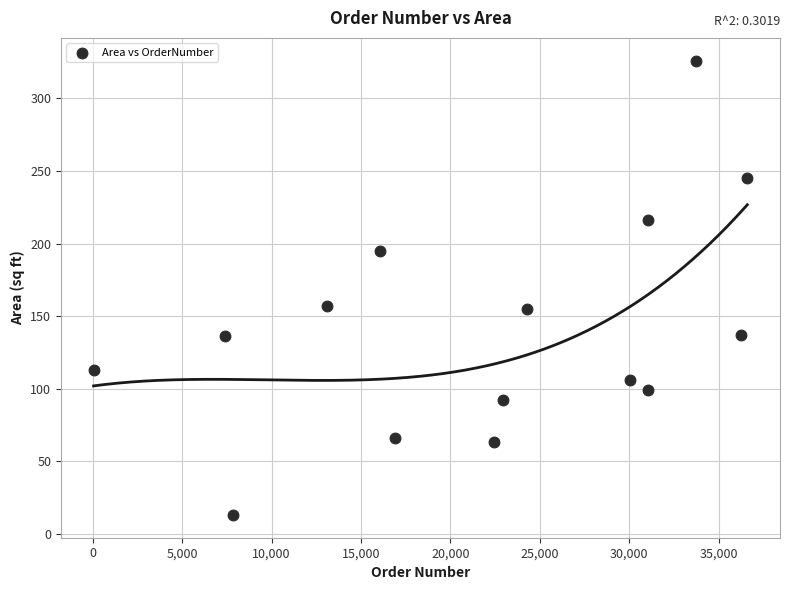

What is the range of Y values (max minus min)?

313